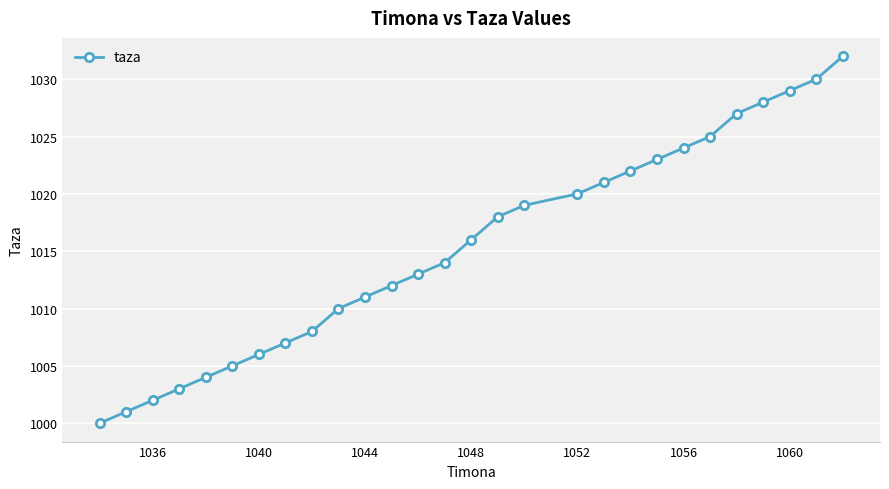

Reading left to right, list all the values displayed in this chart.

1000	1001	1002	1003	1004	1005	1006	1007	1008	1010	1011	1012	1013	1014	1016	1018	1019	1020	1021	1022	1023	1024	1025	1027	1028	1029	1030	1032